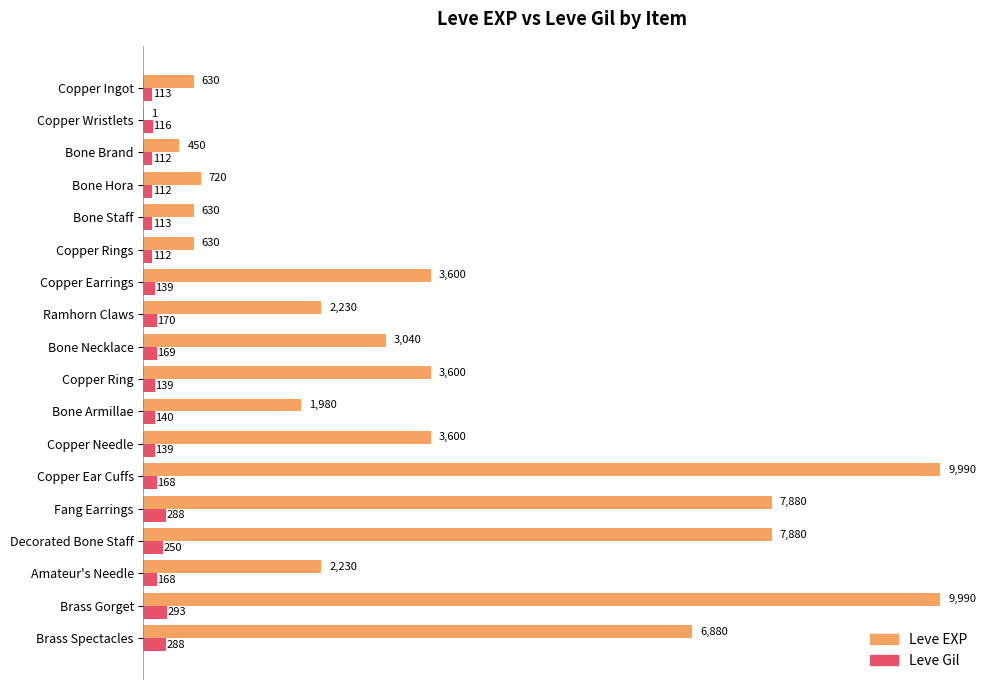

Is it true that Leve EXP equals 16430 at Brass Gorget?

False